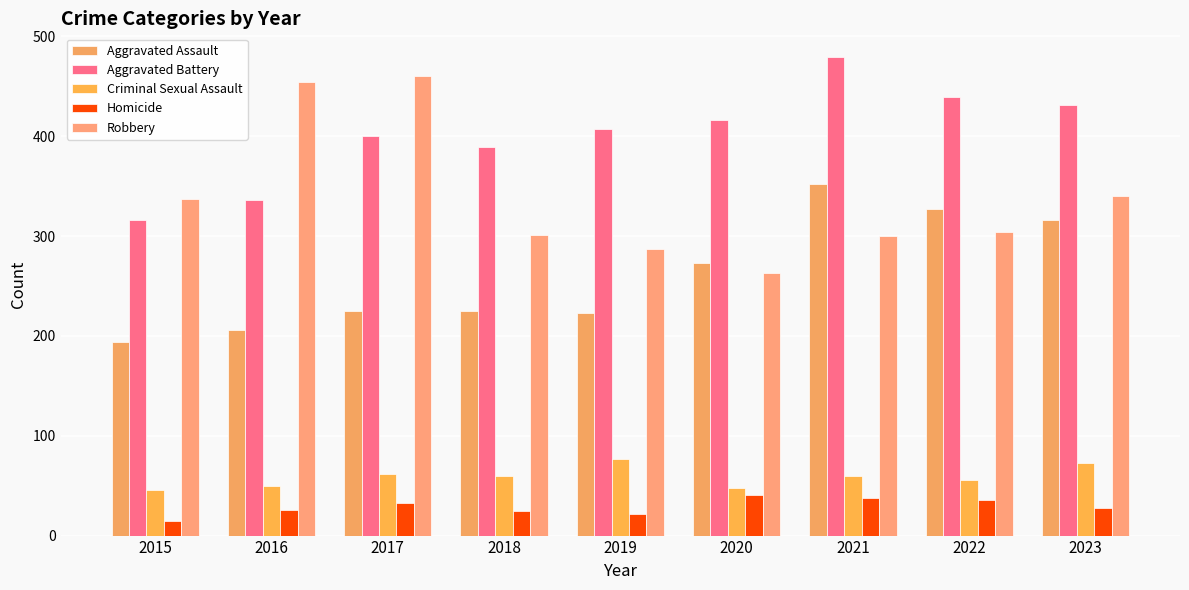

How many values in the Criminal Sexual Assault series are below 60?

4